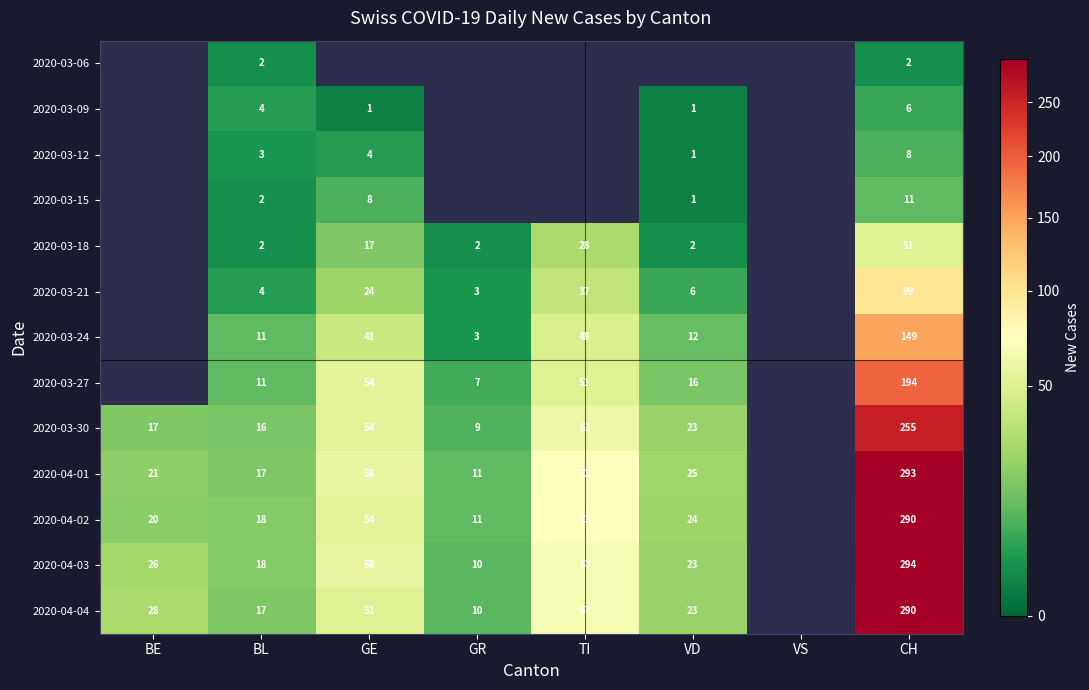

What is the difference between the 2020-03-30 values at BE and VD?

6